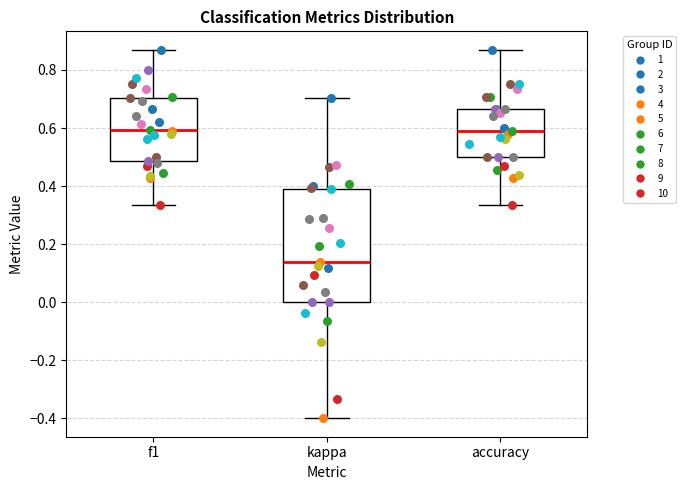

Where is the upper edge of the box for kappa on the y-axis? The values are not printed on the chart, so give them approximately, as read against the axis.

0.40